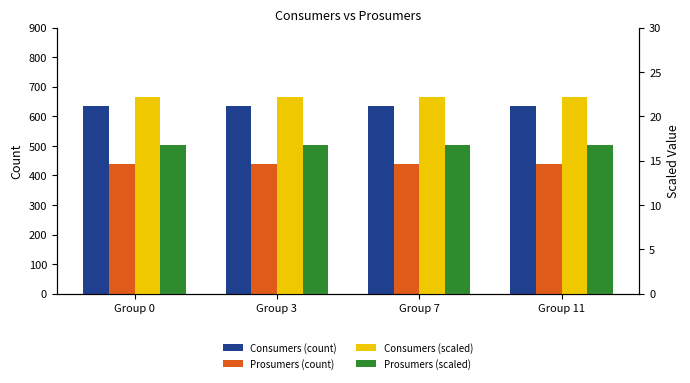

Is it true that Consumers (scaled) equals 22.2 at Group 0?

True